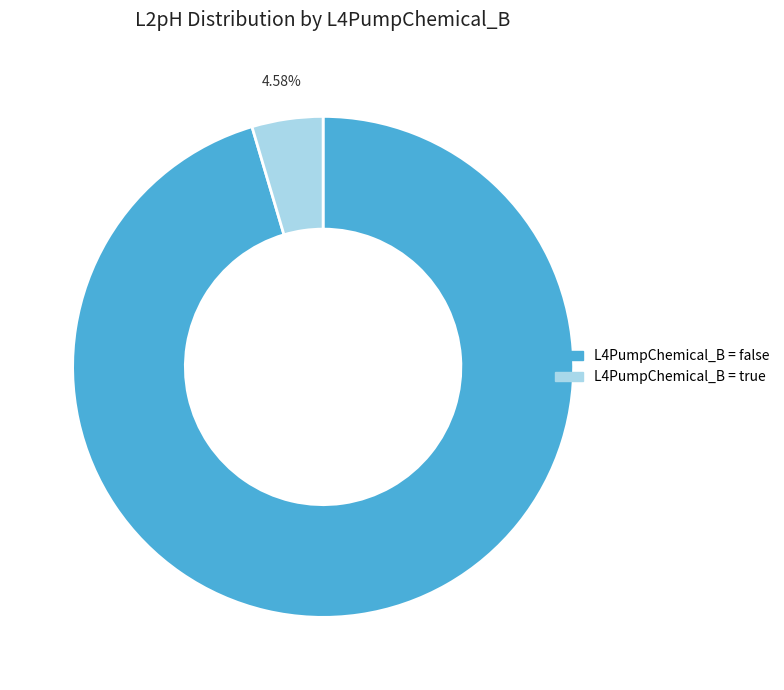

Is there any slice that represents more than half of the pie?

Yes